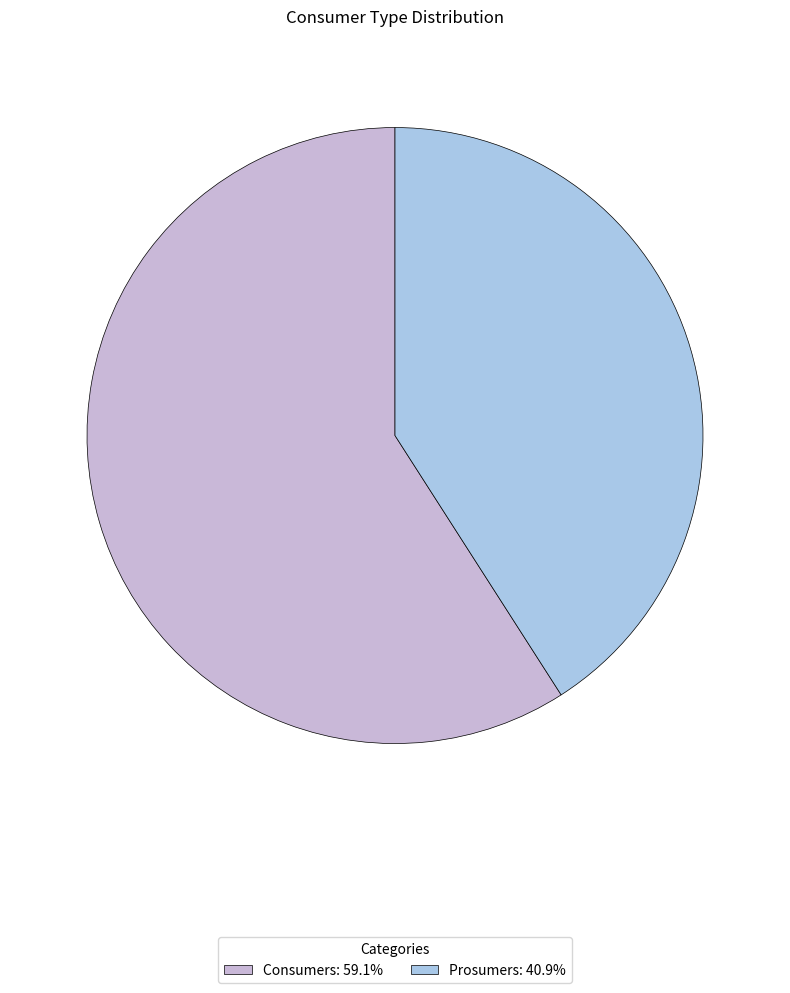

What is the largest slice in the pie chart?

Consumers